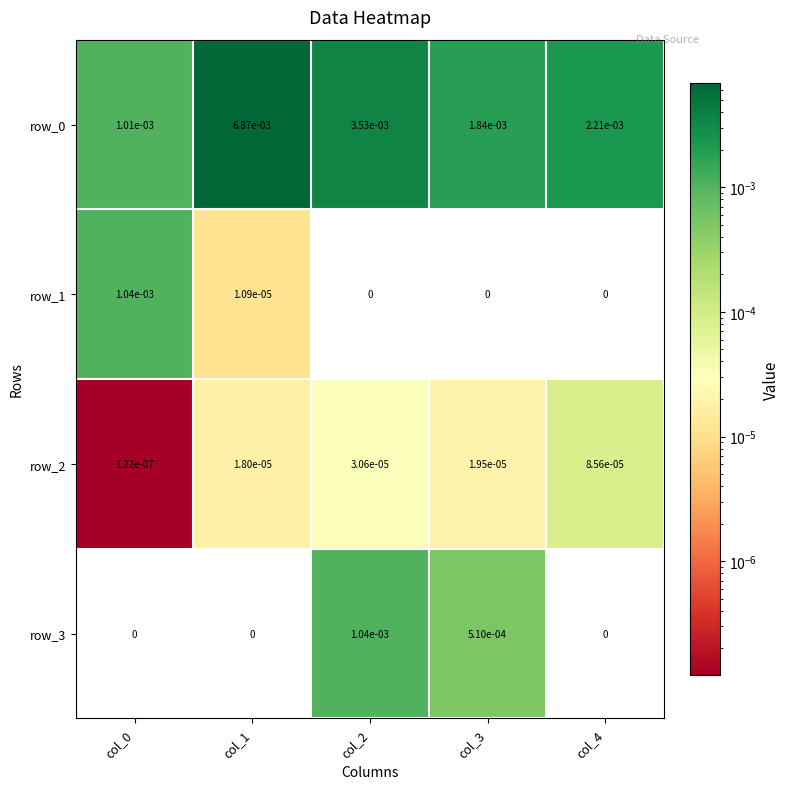

The value of row_0 at col_0 is 0.0. True or false?

True